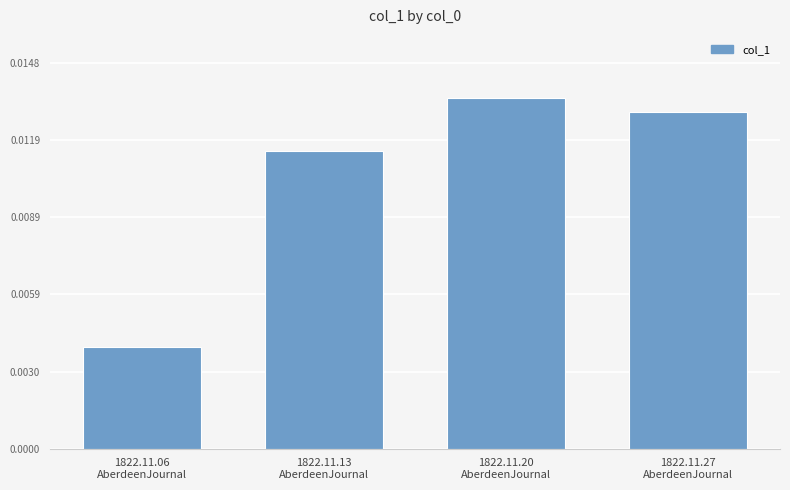

How many data points does each series have?

4